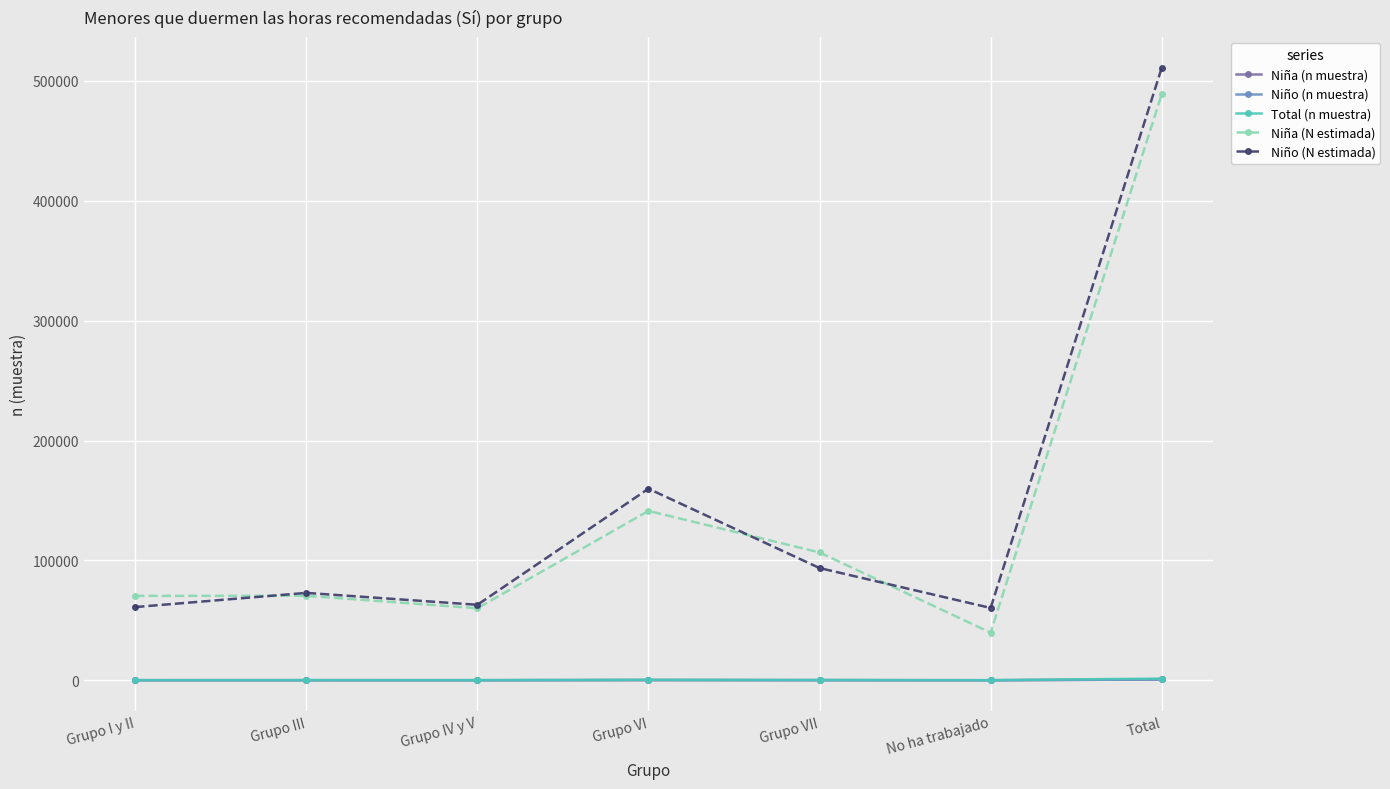

How many lines are shown in the chart?

5